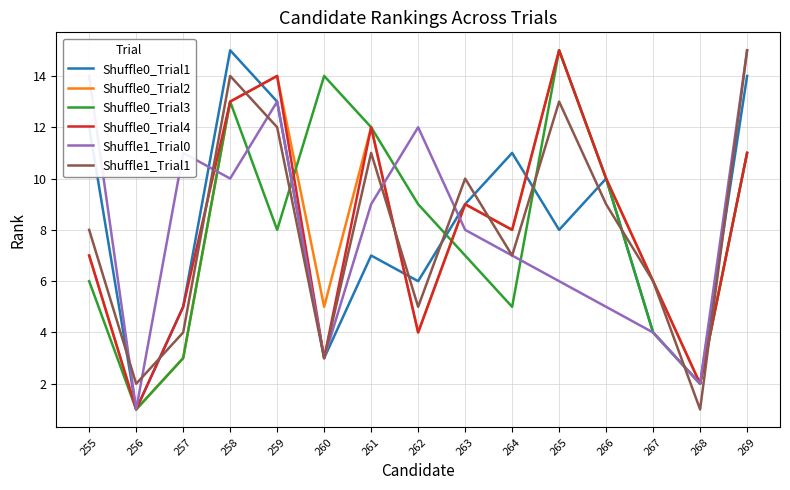

Is the value of Shuffle0_Trial2 at 265 greater than the value of Shuffle1_Trial0 at 257?

Yes